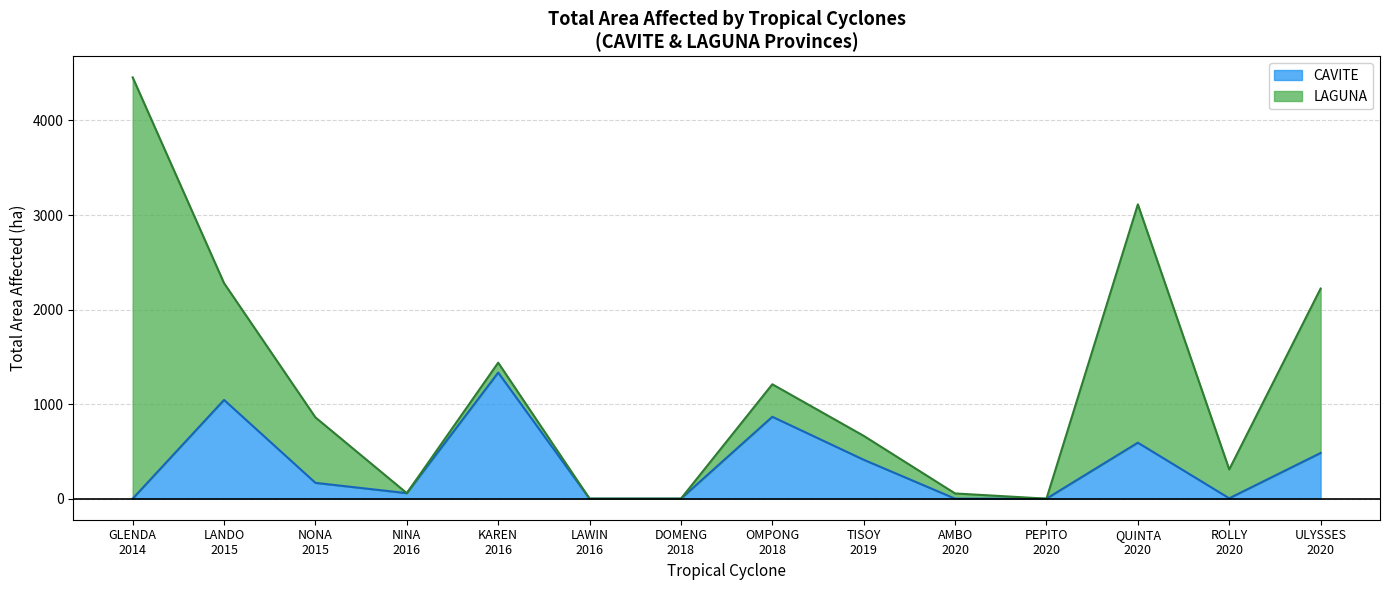

What is the maximum value for CAVITE?

1333.2